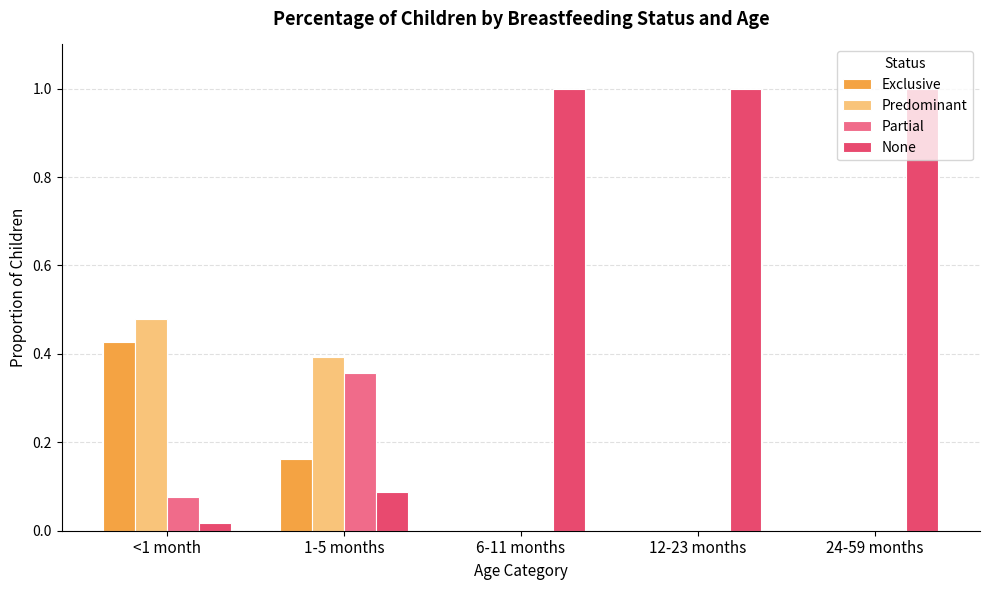

What is the greatest value displayed?

1.0